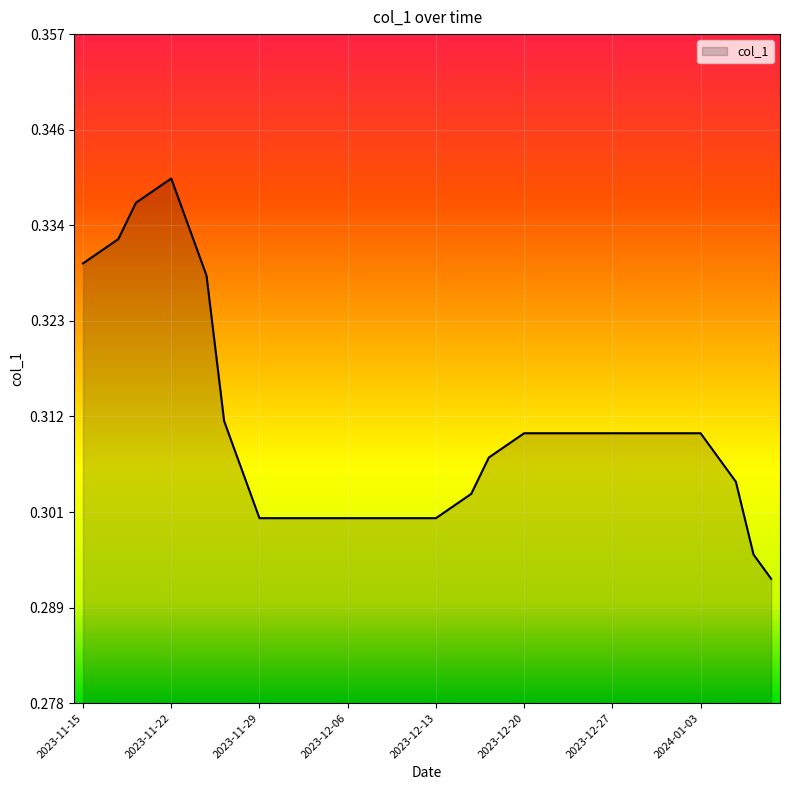

What is the minimum value shown in the chart?

0.3